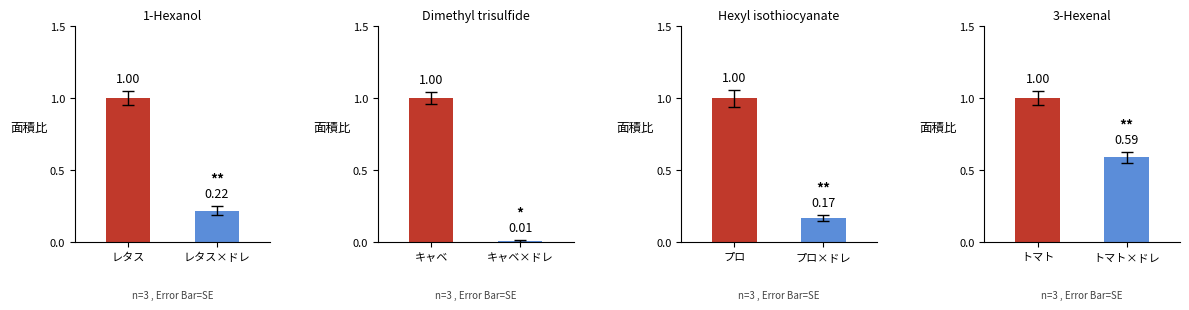

Reading right to left, what are all the values shown in this chart?

0.6	1.0	0.2	1.0	0.0	1.0	0.2	1.0